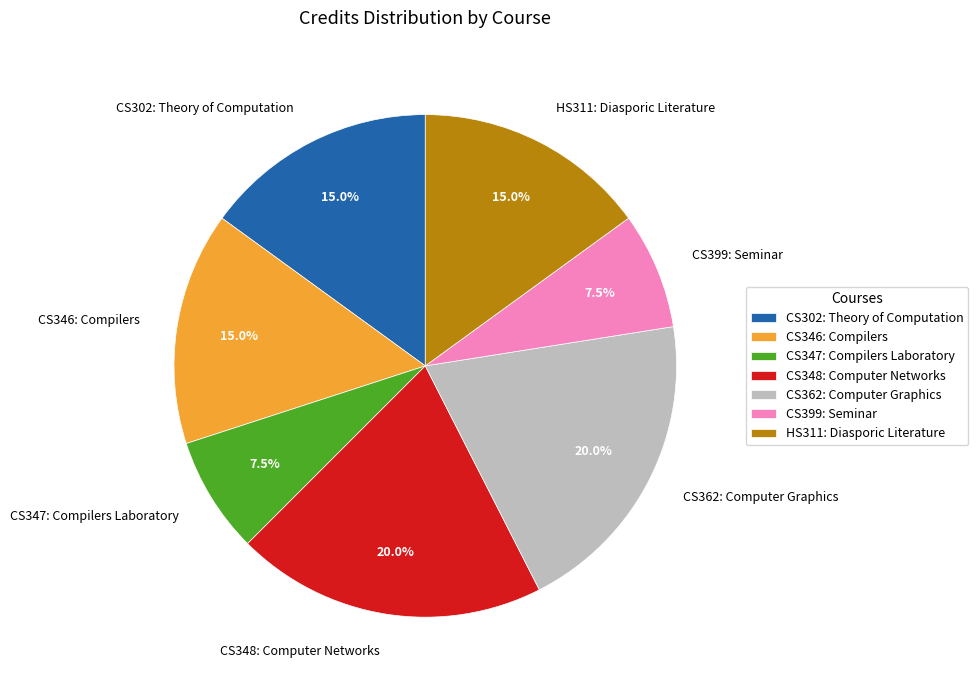

What portion of the pie excludes CS302: Theory of Computation?

85.0%